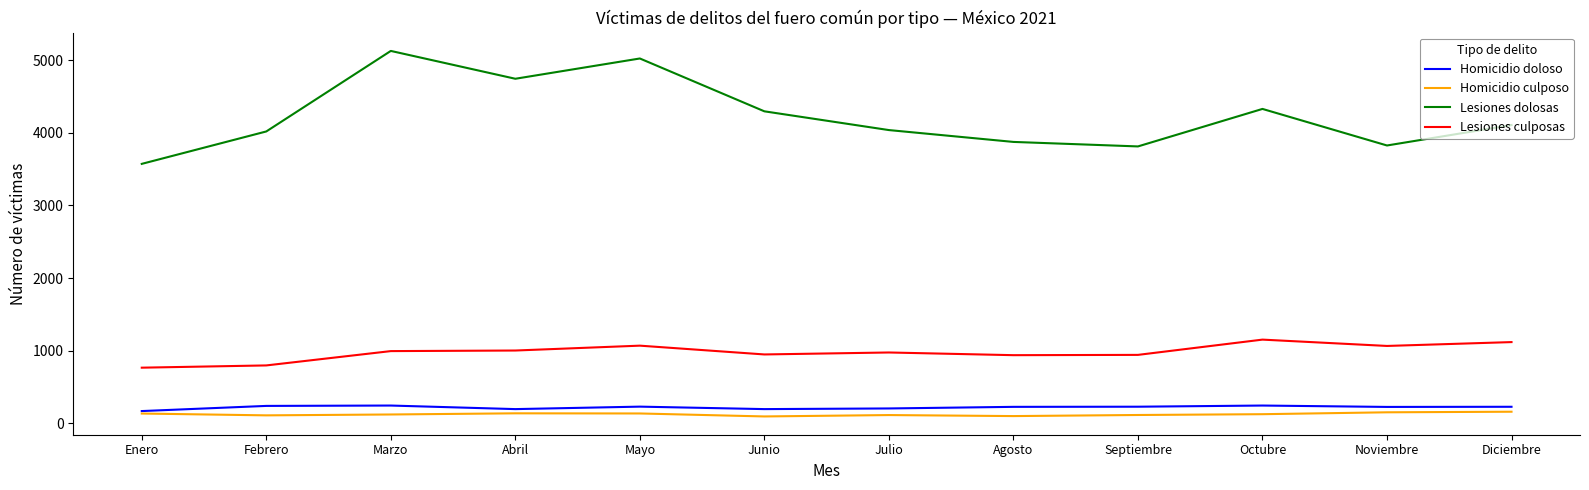

What is the total value across all series at Mayo?

6459